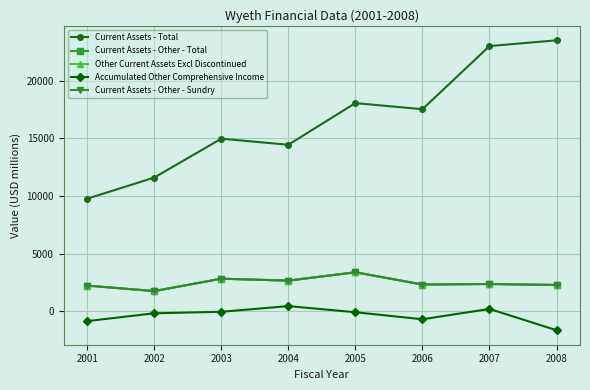

Does the chart have visible grid lines?

Yes